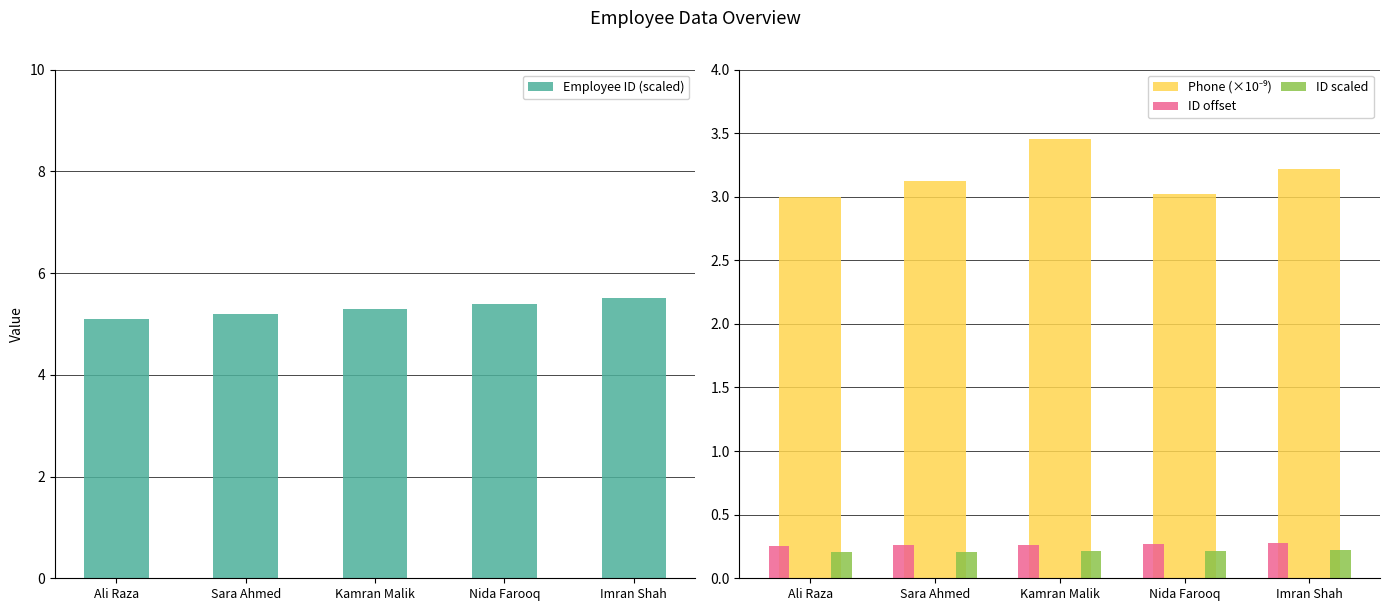

Reading right to left, list all the values displayed in this chart.

Employee ID (scaled): 5.5	5.4	5.3	5.2	5.1
Phone (×10⁻⁹): 3.2	3.0	3.5	3.1	3.0
ID offset: 0.3	0.3	0.3	0.3	0.3
ID scaled: 0.2	0.2	0.2	0.2	0.2